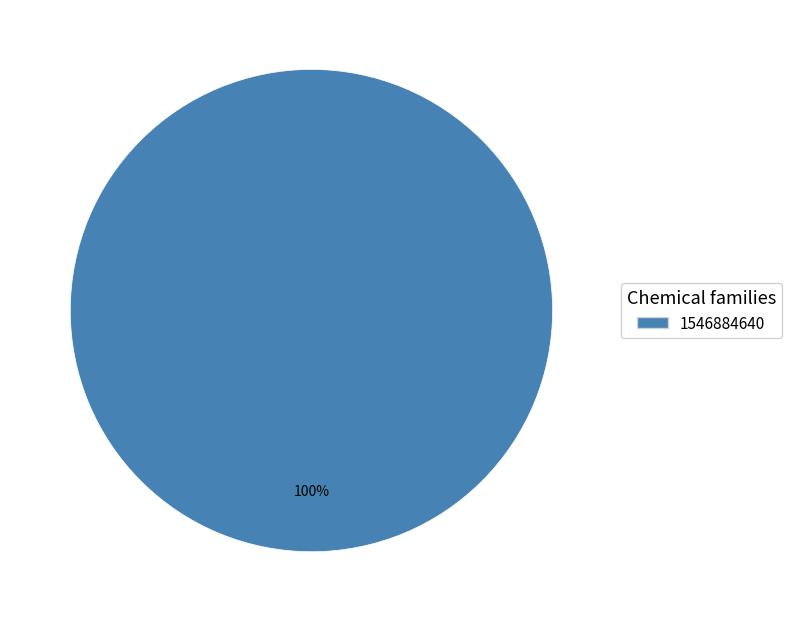

Rank the categories by value from lowest to highest.

1546884640